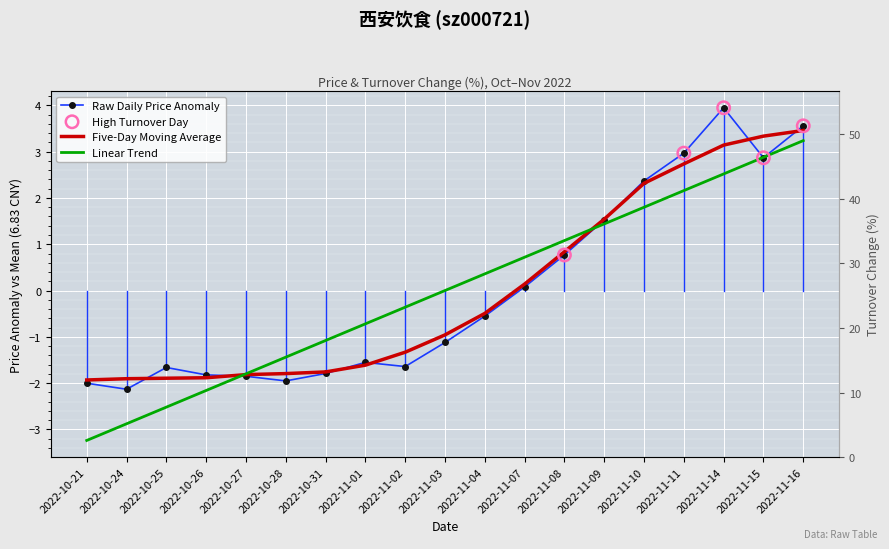

Which series reaches the maximum Y coordinate?

Raw Daily Price Anomaly